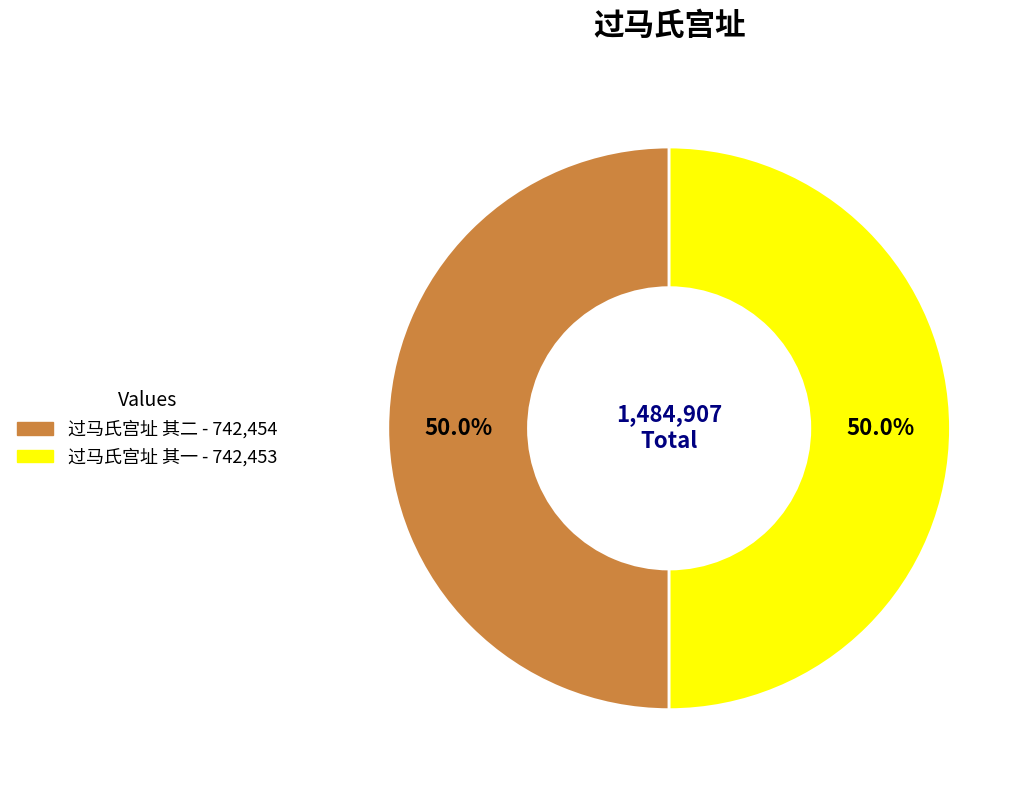

How many segments does this pie chart have?

2